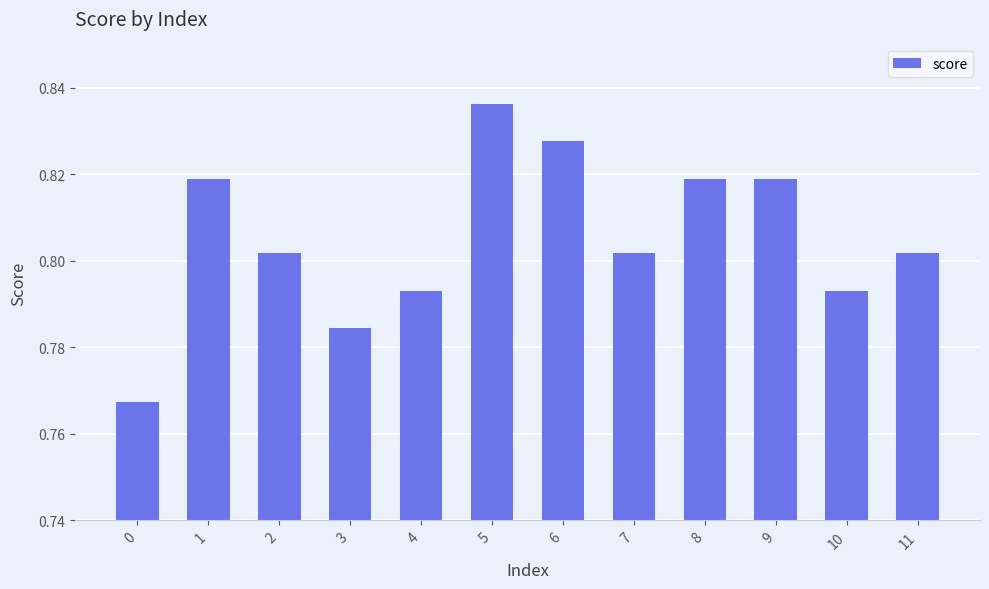

The value at 3 is 1.3. True or false?

False